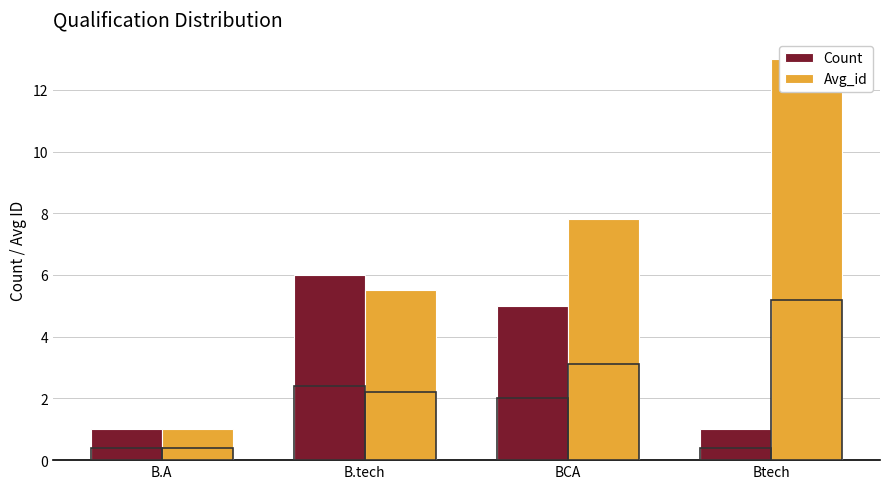

The Avg_id series shows 0.5 at B.A. True or false?

False